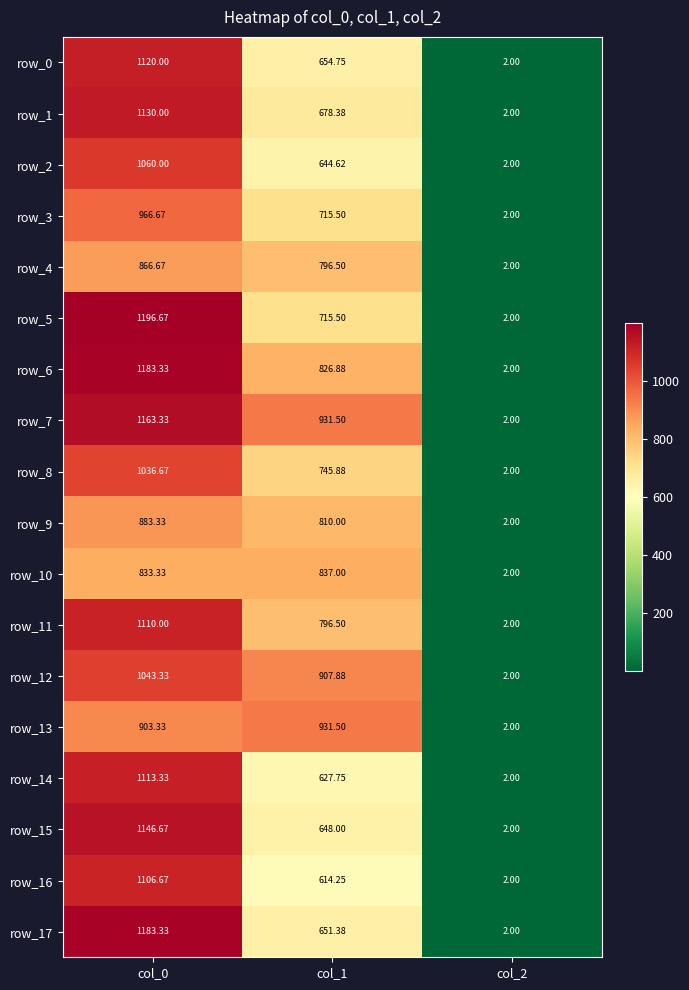

What is the approximate value of row_1 at col_1?

678.4